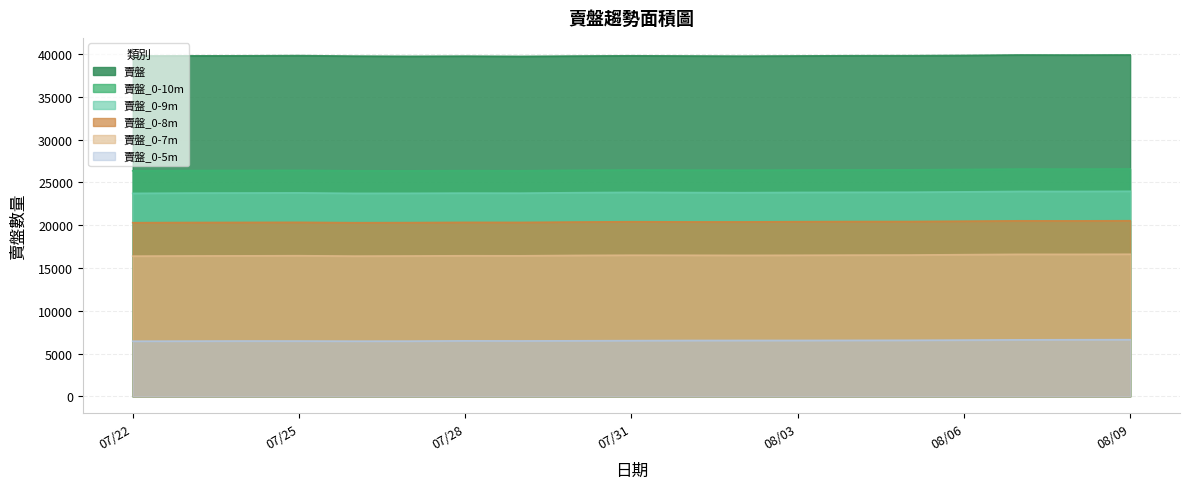

Is the value of 賣盤_0-10m at 08/09 greater than the value of 賣盤_0-9m at 07/28?

Yes